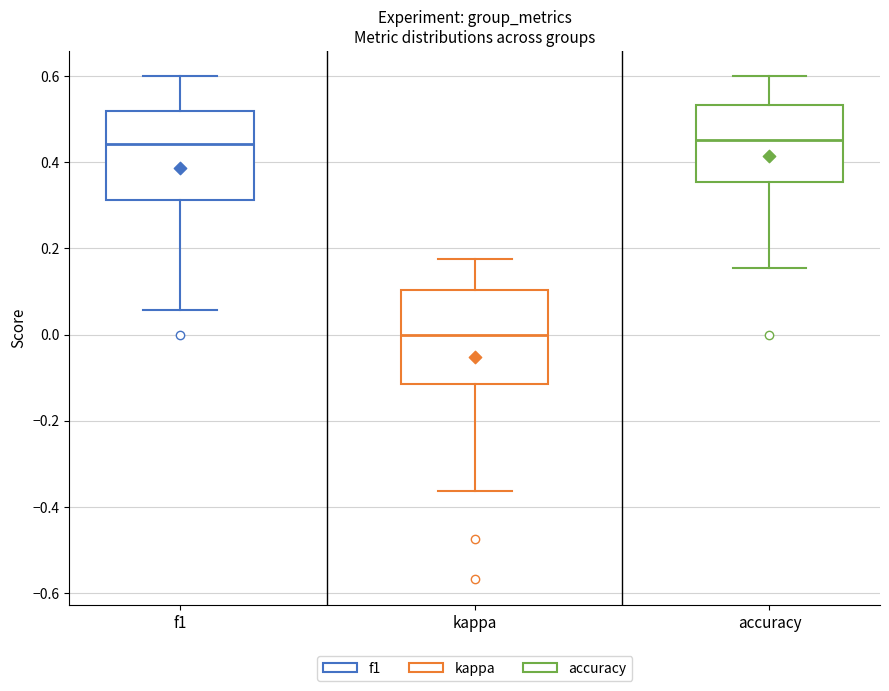

Where is the upper edge of the box for accuracy on the y-axis? The values are not printed on the chart, so give them approximately, as read against the axis.

0.54